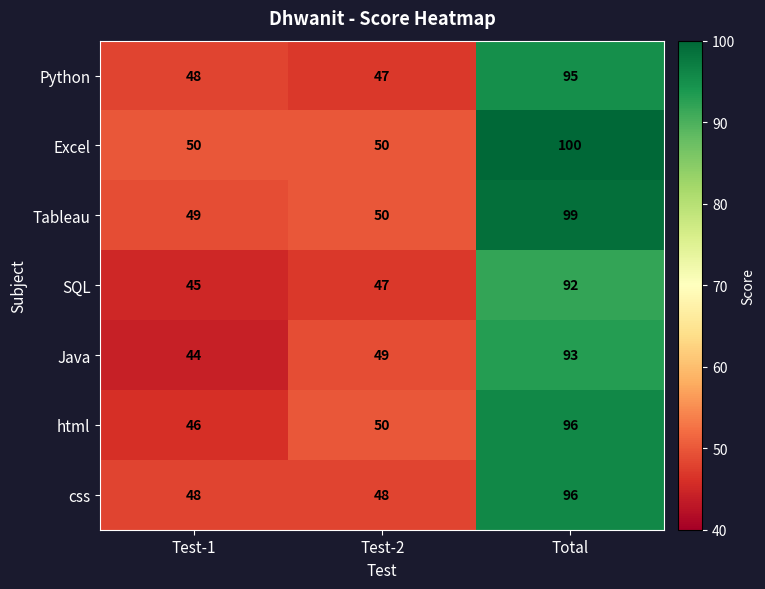

What is the sum of all css values?

192